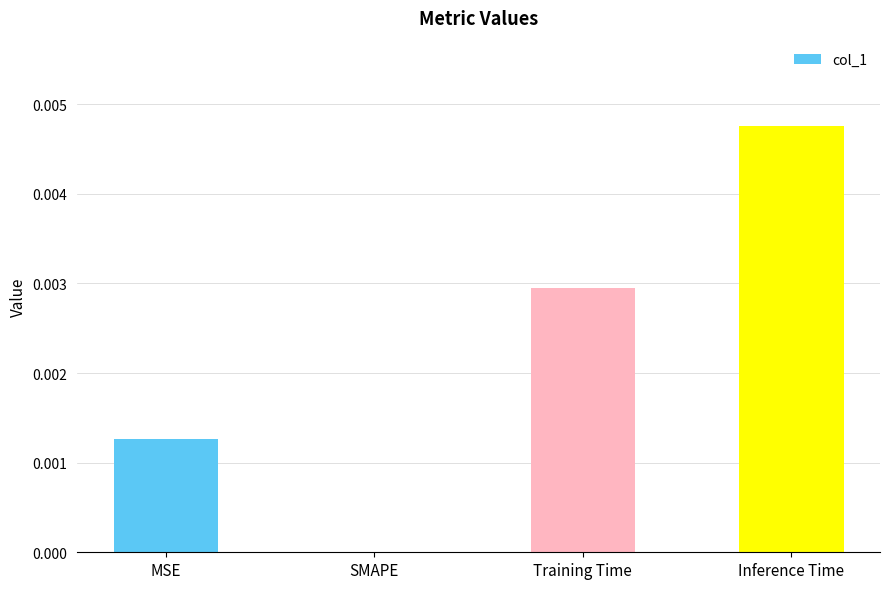

At which category does the chart reach its peak across all series?

Inference Time